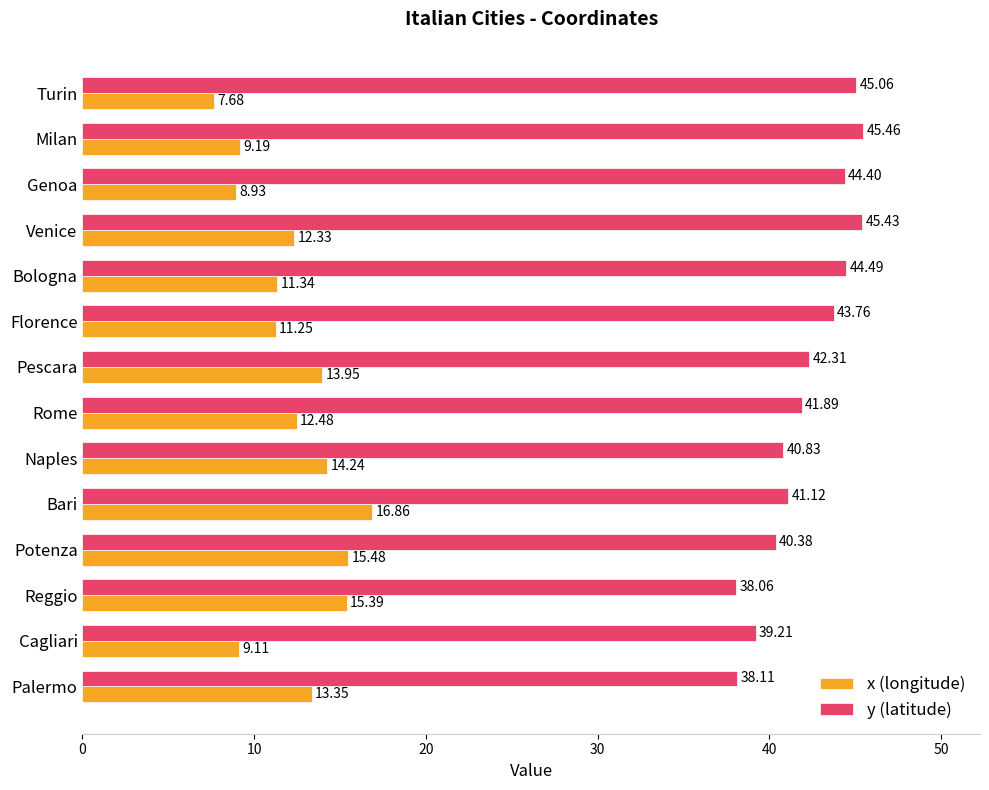

Between Reggio and Palermo, which series saw the biggest shift?

x (longitude)